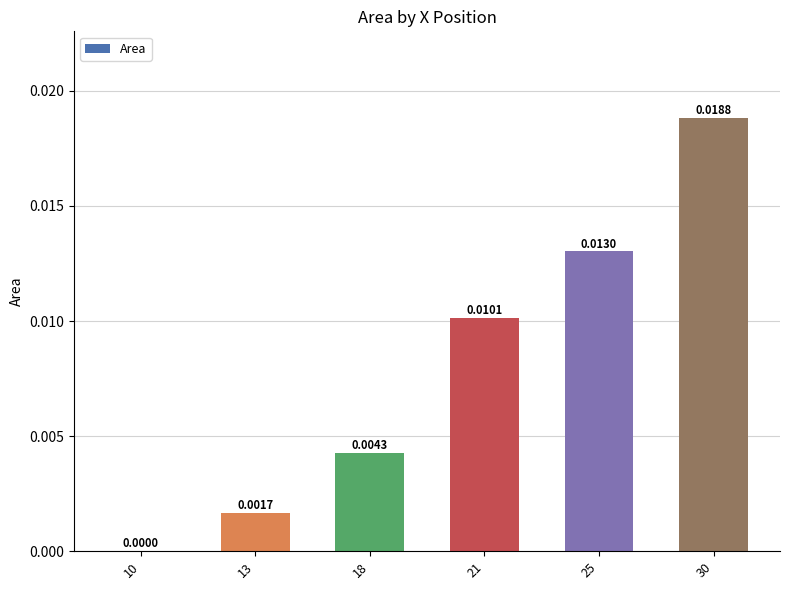

Between 25 and 10, which is larger?

25